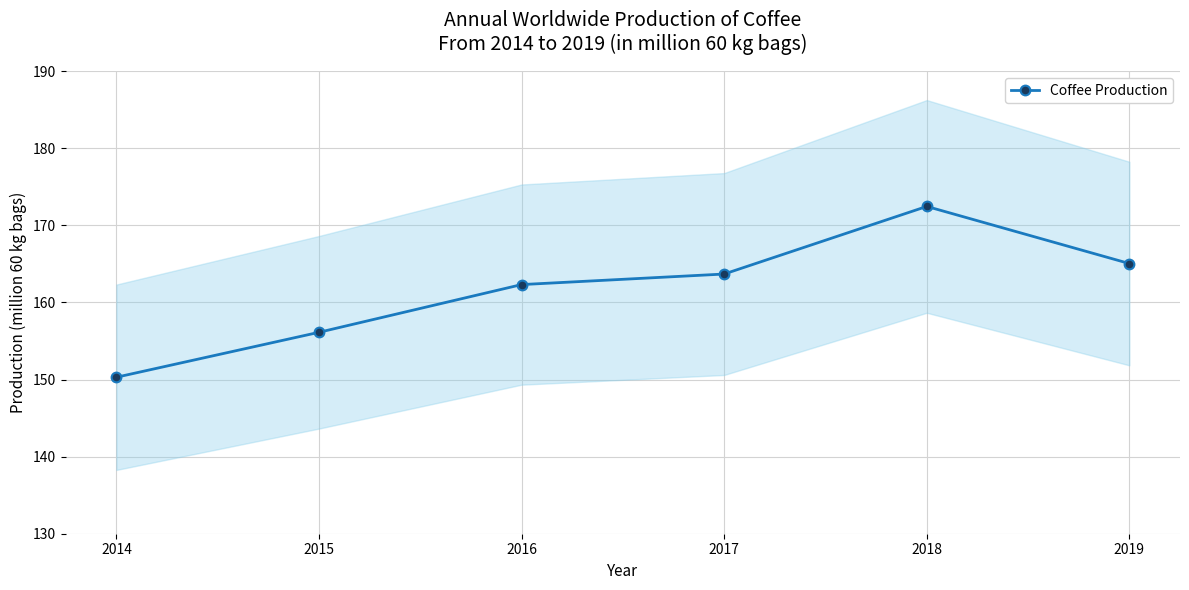

List the labels in order of value, smallest first.

2014, 2015, 2016, 2017, 2019, 2018